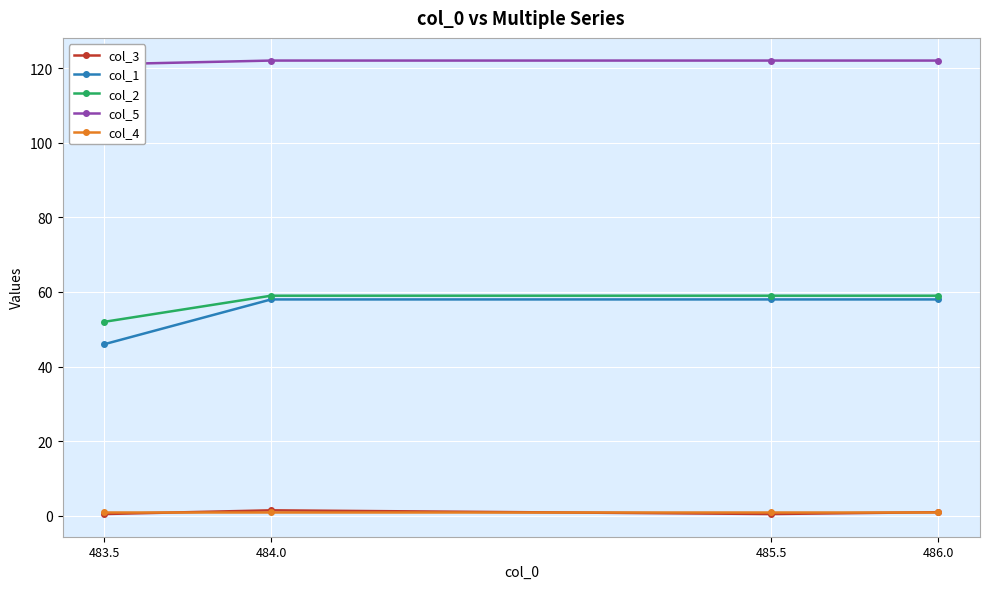

What is the label of the 1st point from the right?

486.0